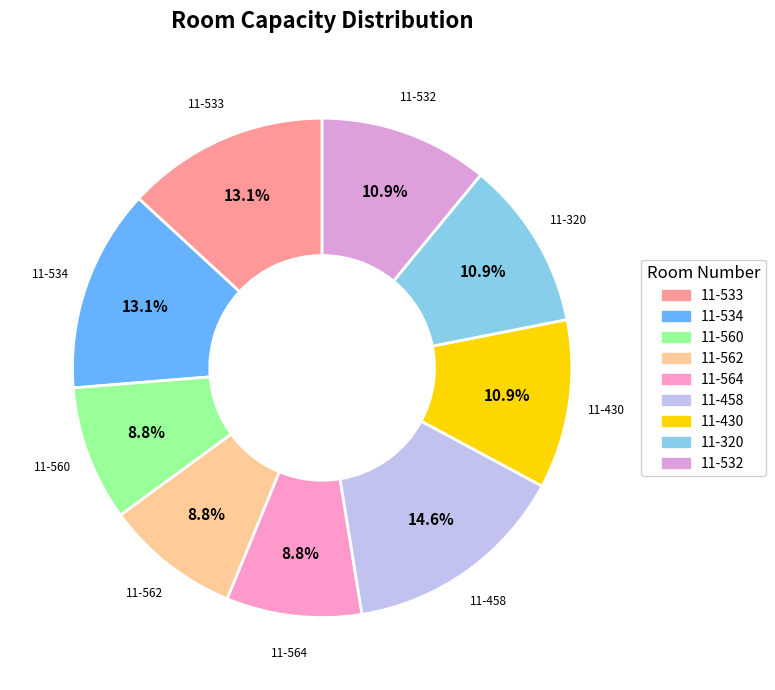

What percentage is the 11-532 slice, to the nearest percent?

11%